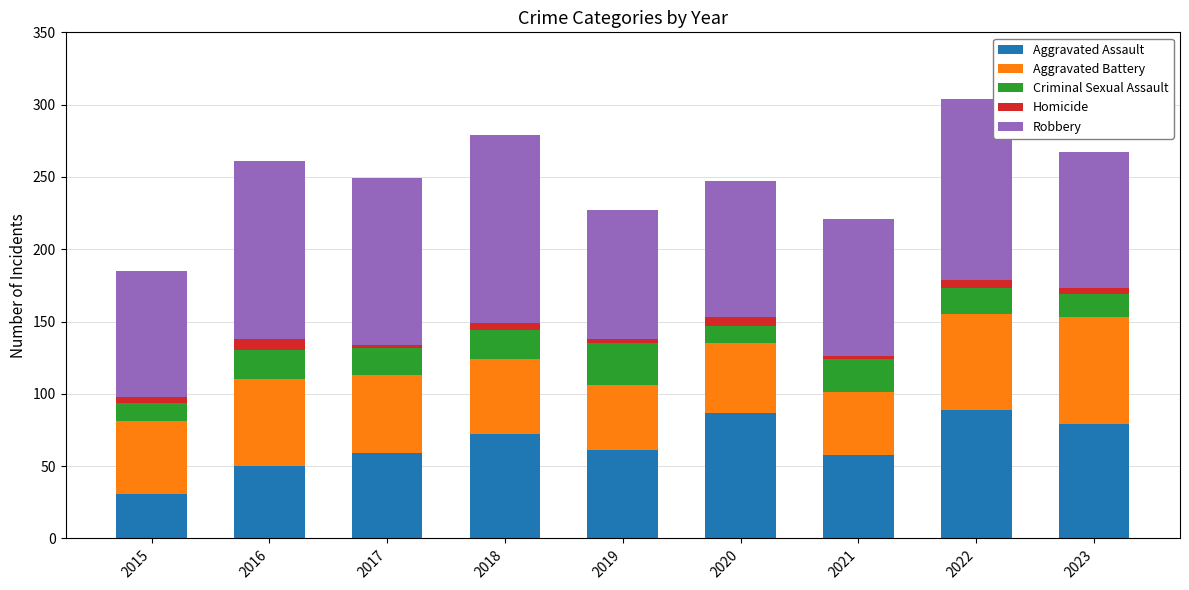

Are the bars grouped side by side (vs. stacked)?

No